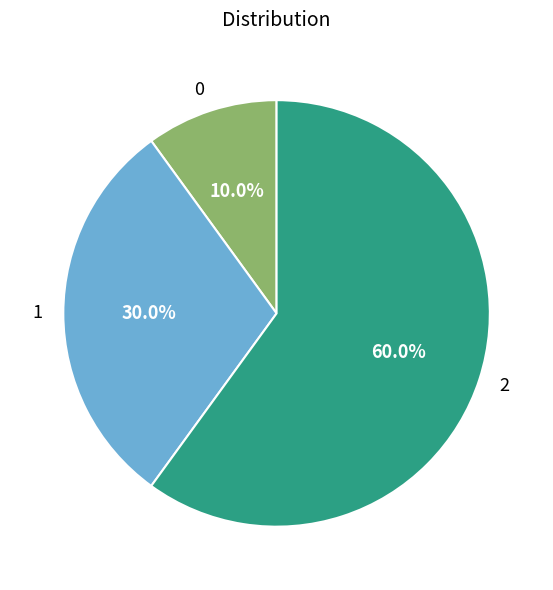

What percentage is the 2 slice, to the nearest percent?

60%